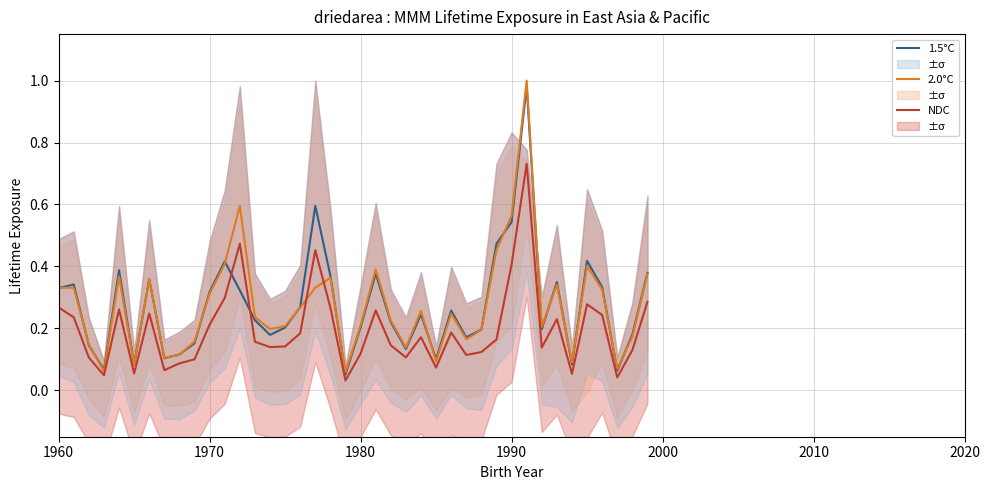

Which series has the largest total across all categories?

2.0°C